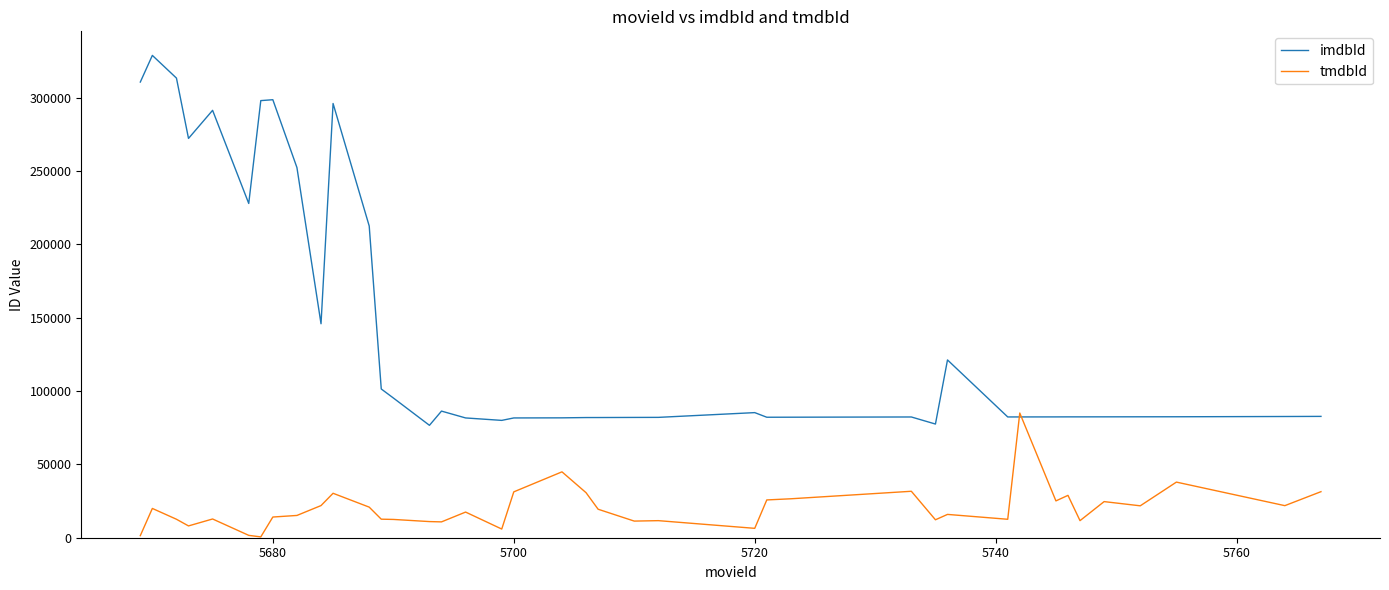

List the series in order of their overall mean, lowest first.

tmdbId, imdbId